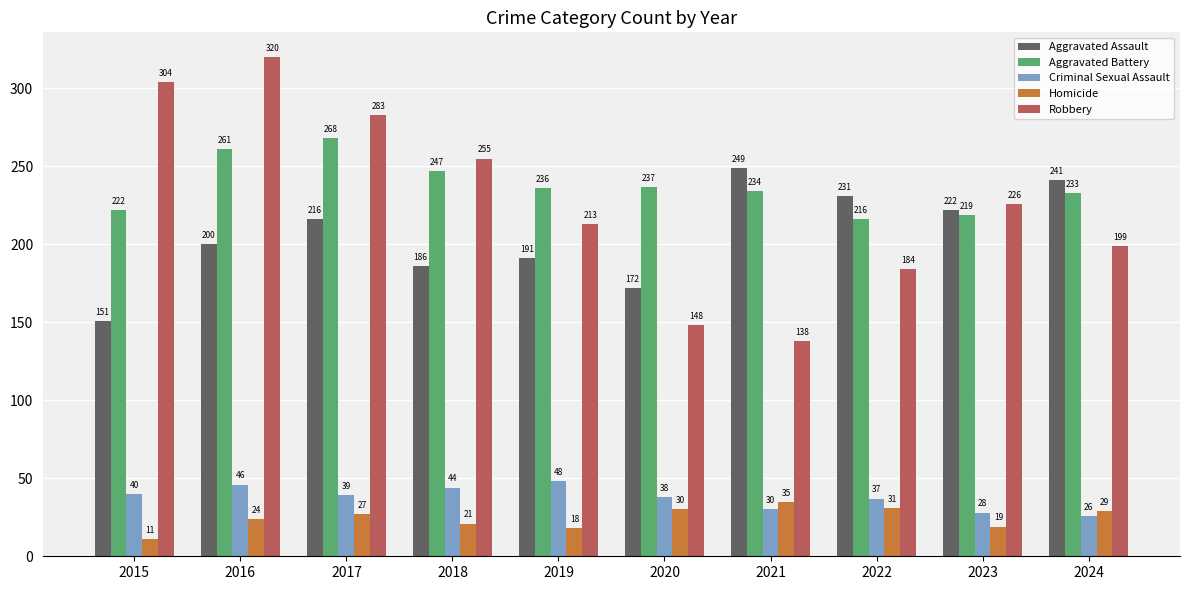

What is the value of the Aggravated Battery bar at the 5th from the left?

236